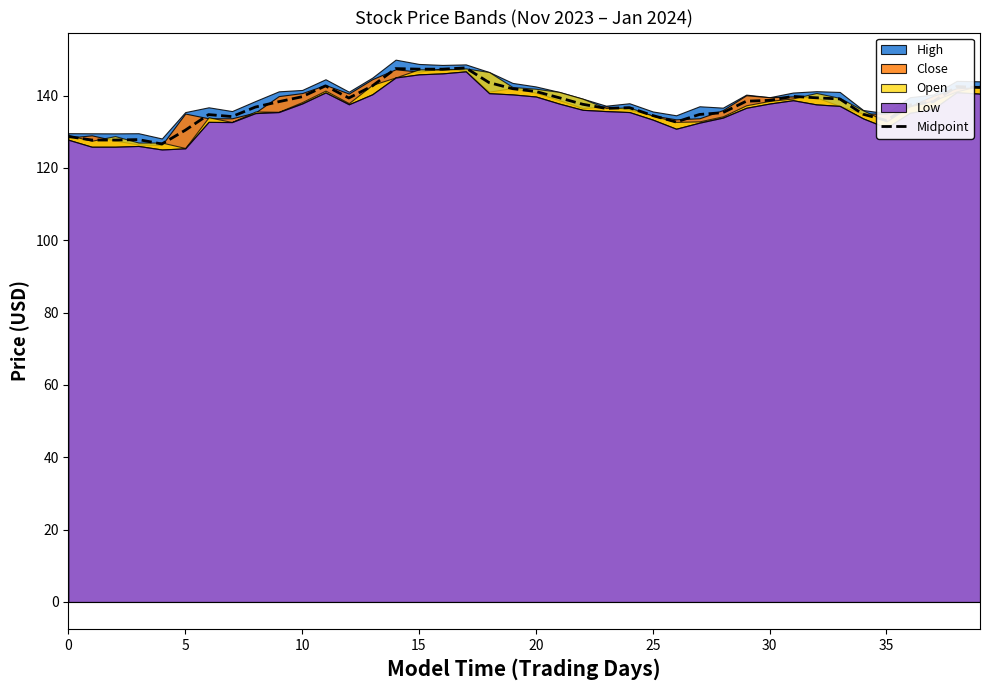

How many points are lower than both their immediate neighbors (excluding endpoints)?

8